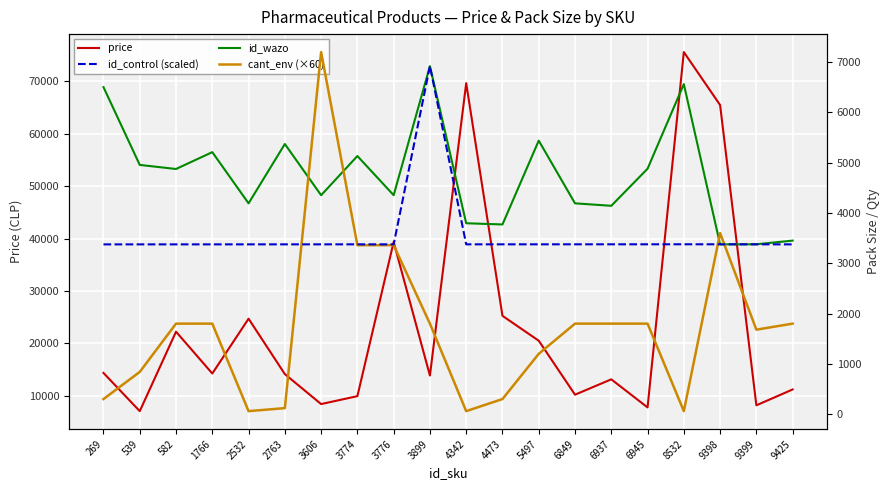

At which category does id_control (scaled) reach its first local peak?

3899